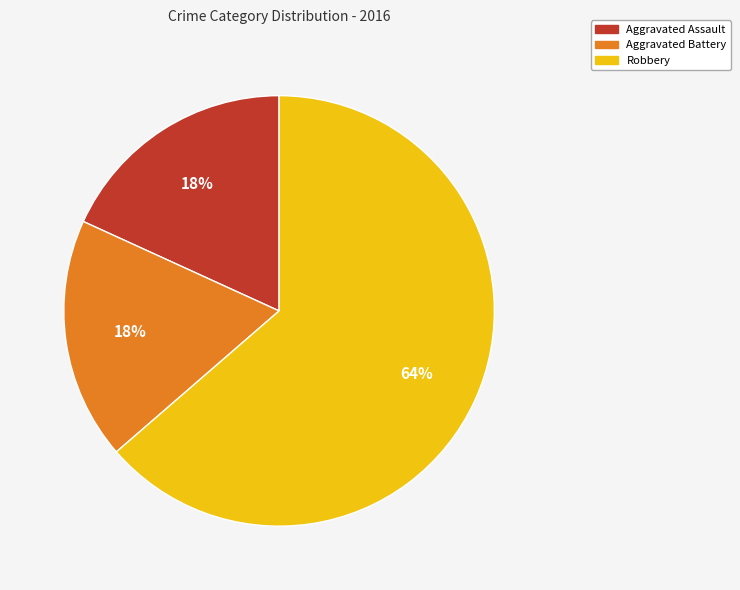

The Robbery slice represents 69% of the pie. True or false?

False